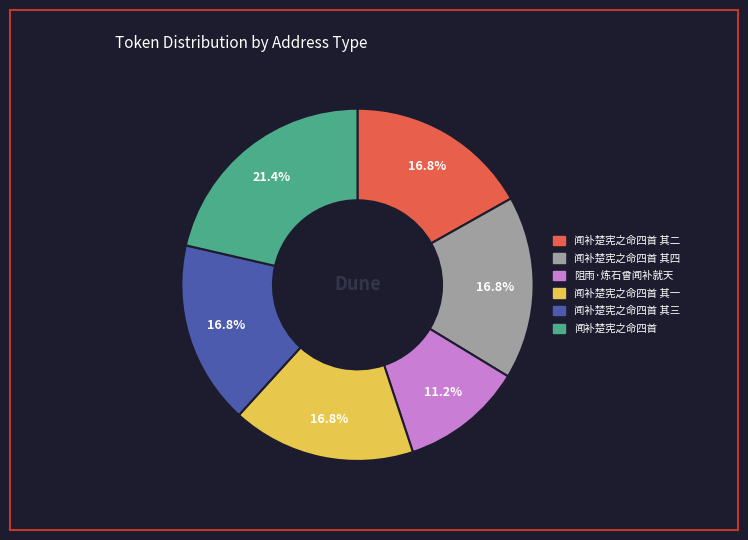

How many segments does this pie chart have?

6